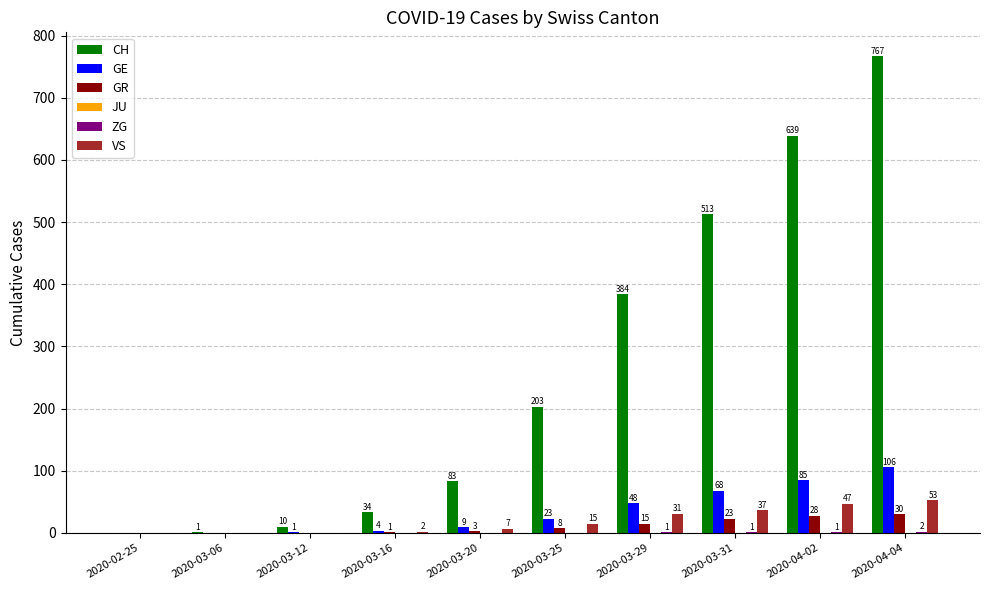

Between 2020-03-12 and 2020-03-29, which series saw the biggest shift?

CH